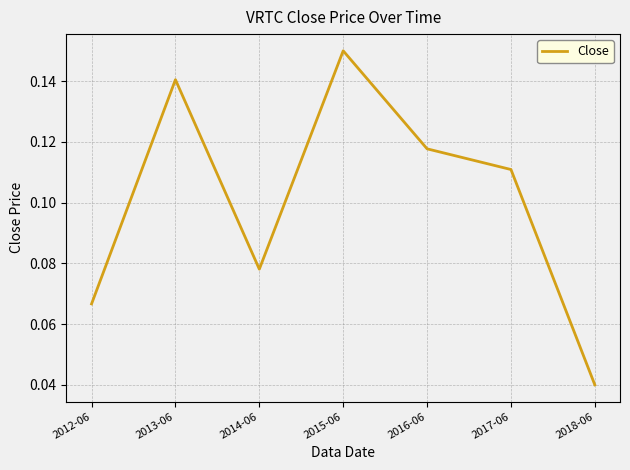

What position from the left is 2018-06?

7